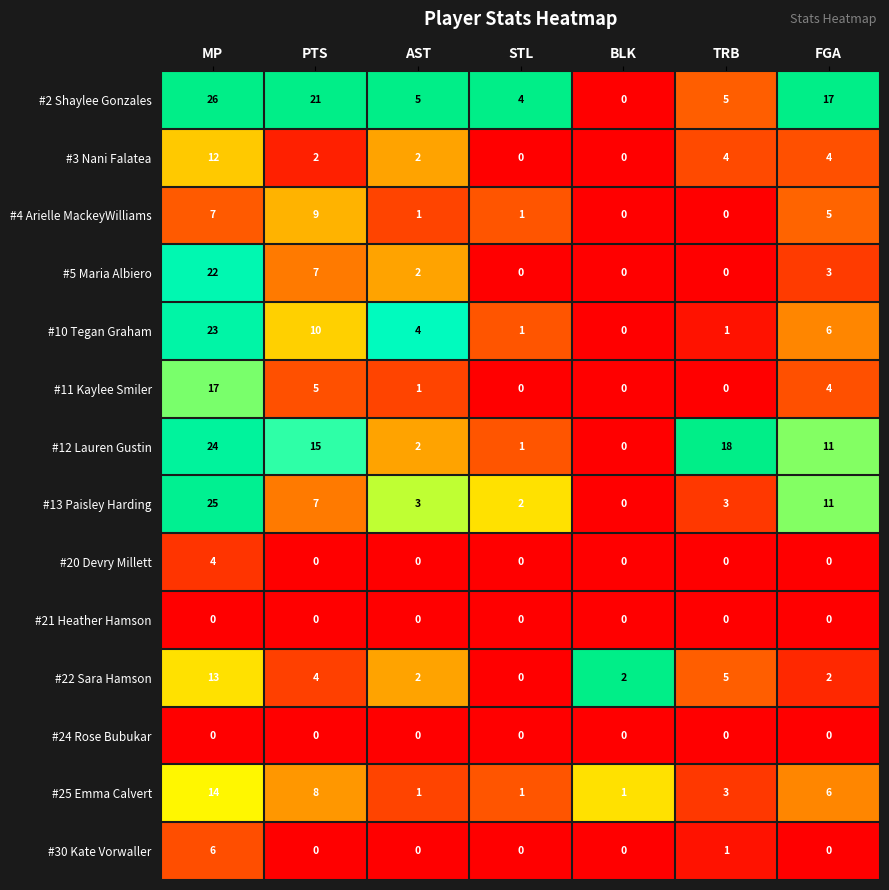

At which category is the sum across all series the highest?

MP